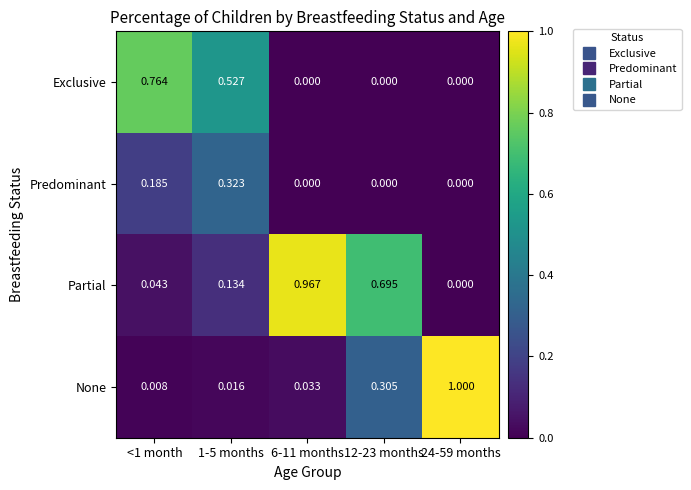

Which series has the widest spread of values?

None